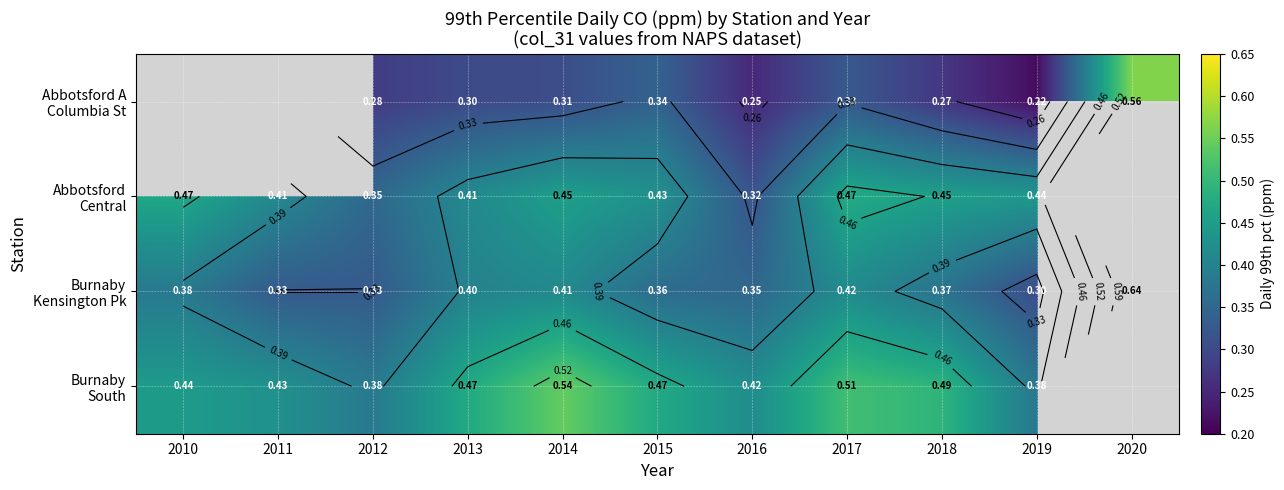

Which series has the widest spread of values?

Burnaby Kensington Pk